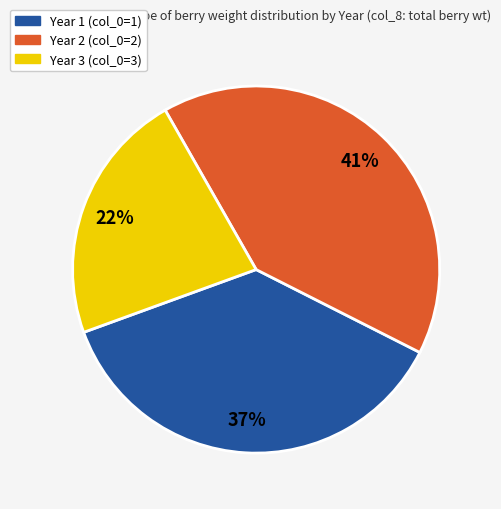

Is there a majority slice in this chart?

No